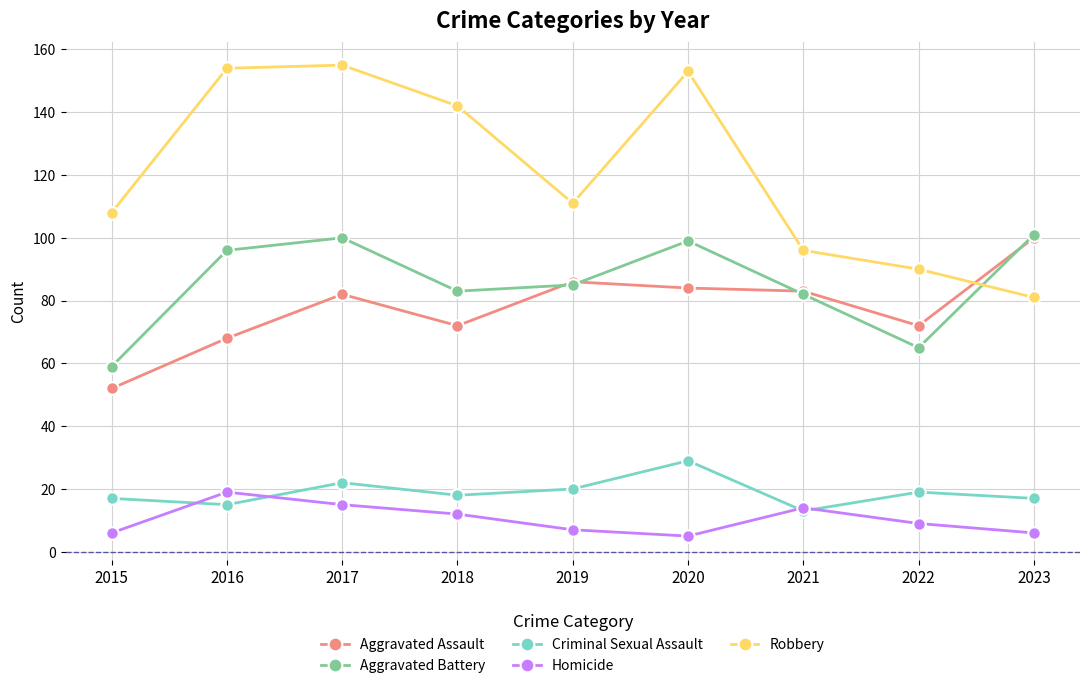

True or false: Aggravated Battery and Criminal Sexual Assault cross at least once.

False